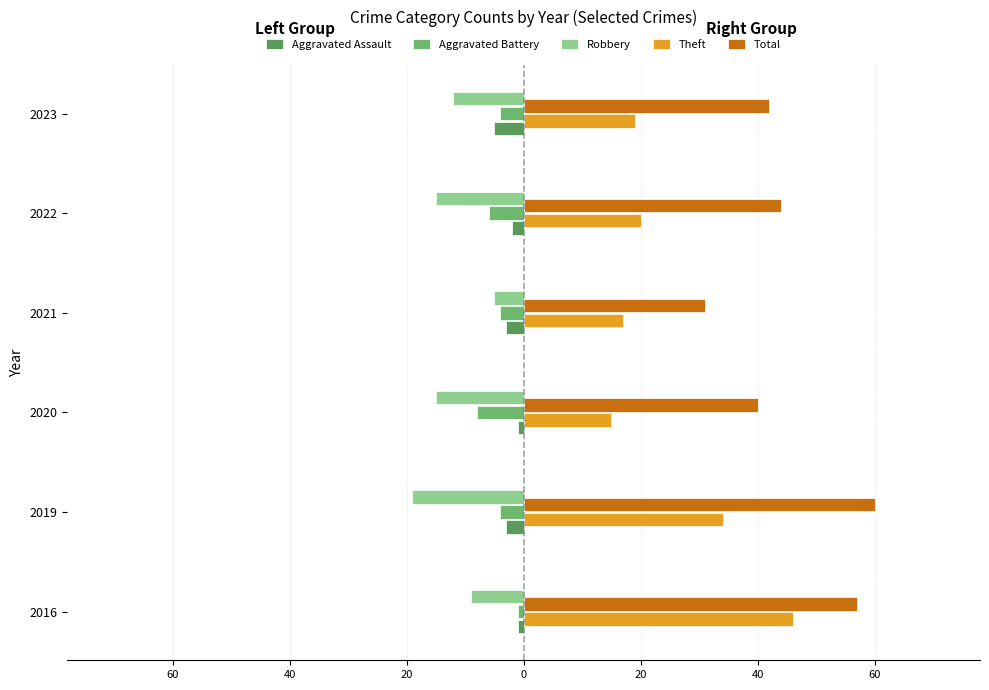

What are all the series names shown in the legend?

Aggravated Assault, Aggravated Battery, Robbery, Theft, Total